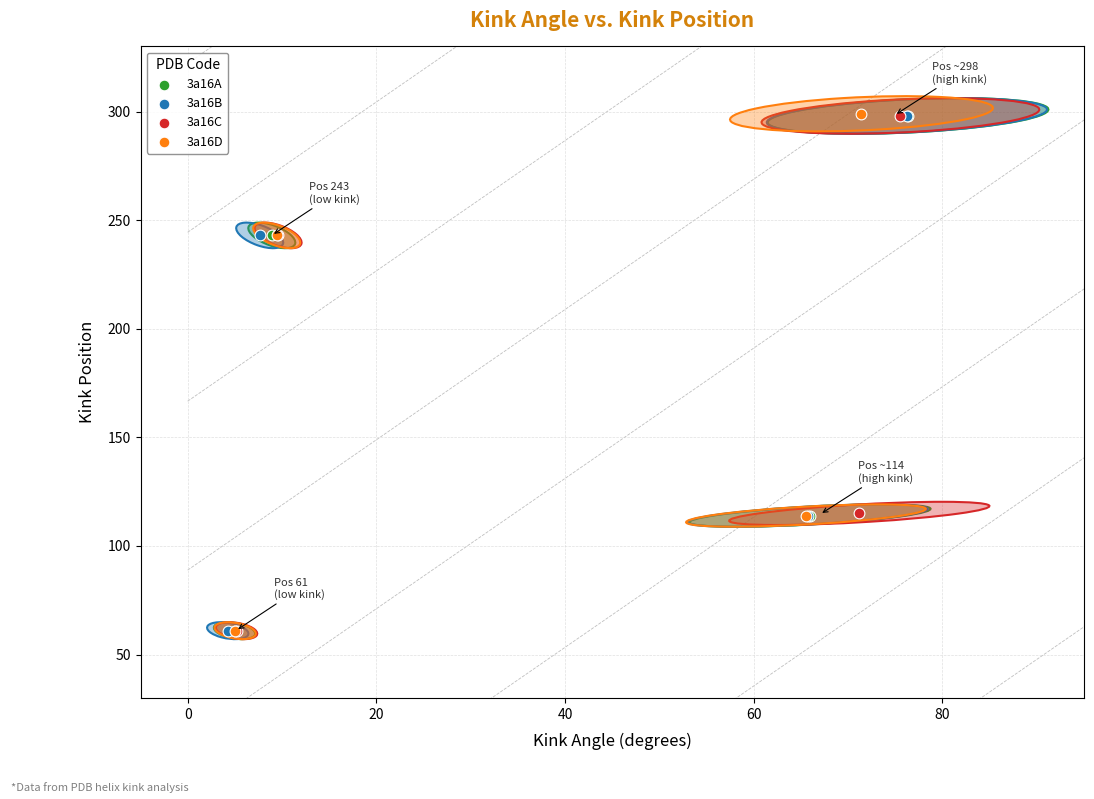

Which series has the largest Y range (max minus min)?

3a16D